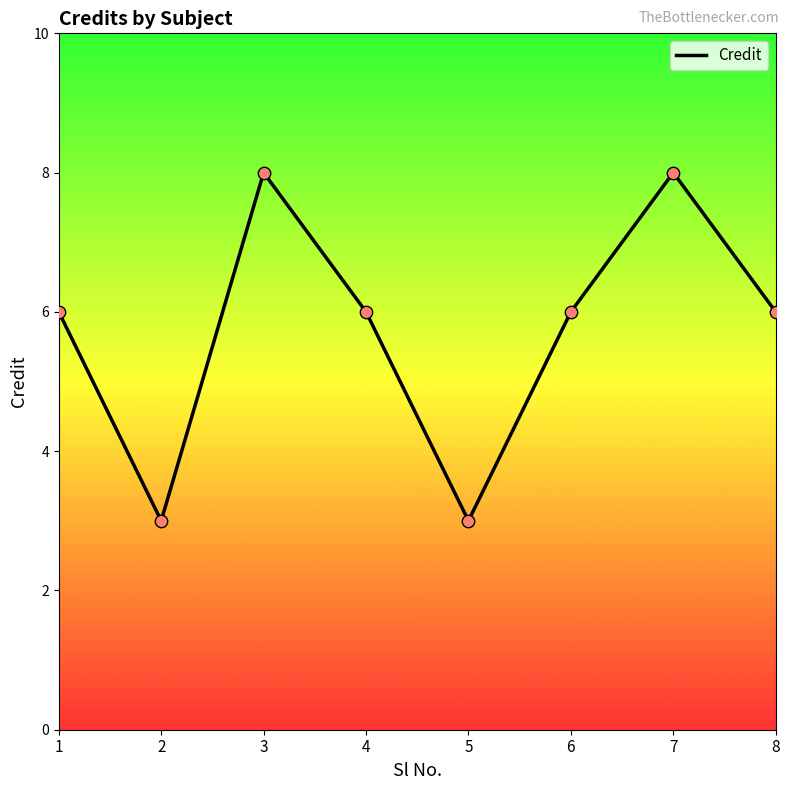

Approximately how many times larger is the value at 8 compared to 2?

2.0